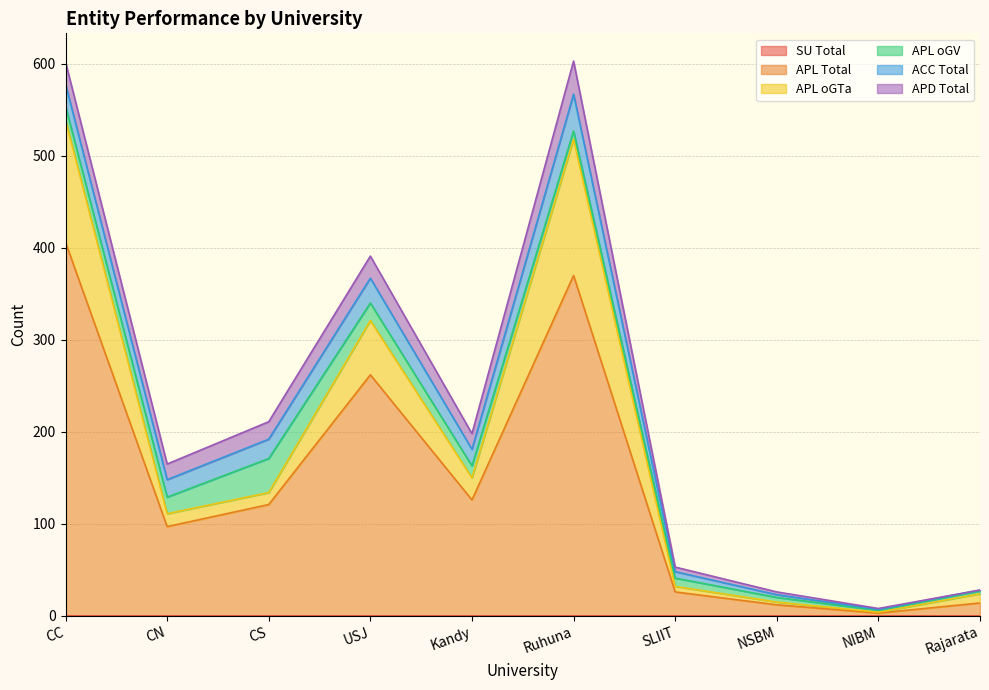

In APL oGV, how many points are higher than both neighbors (excluding endpoints)?

1